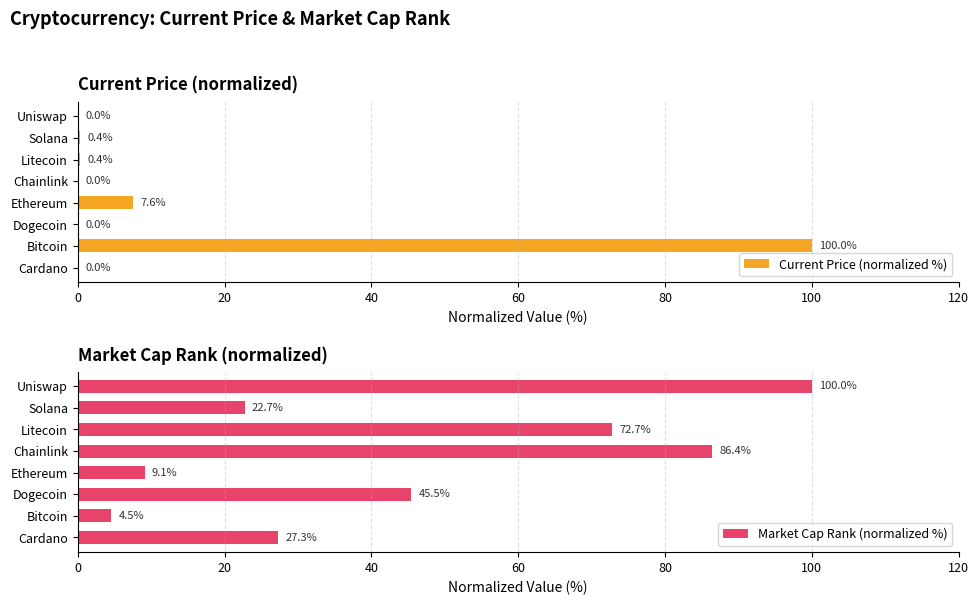

Reading left to right, what are all the values shown in this chart?

Current Price (normalized %): 0.0	100.0	0.0	7.6	0.0	0.4	0.4	0.0
Market Cap Rank (normalized %): 27.3	4.5	45.5	9.1	86.4	72.7	22.7	100.0